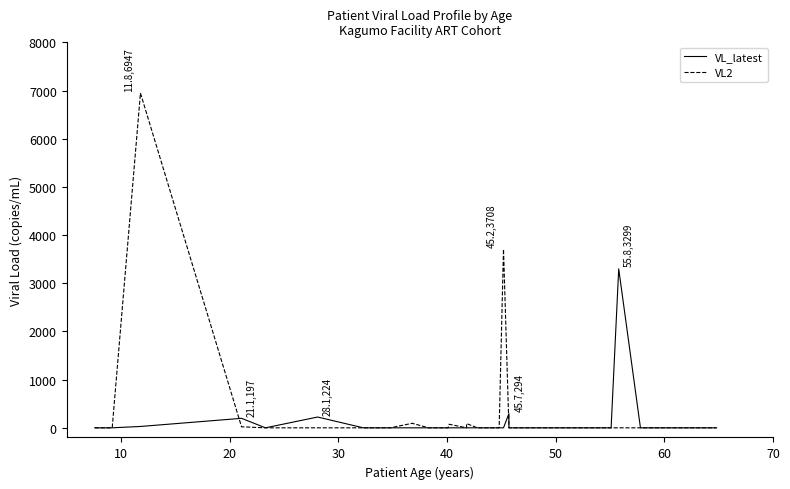

Which series ends up on top after the final intersection of VL2 and VL_latest?

VL_latest